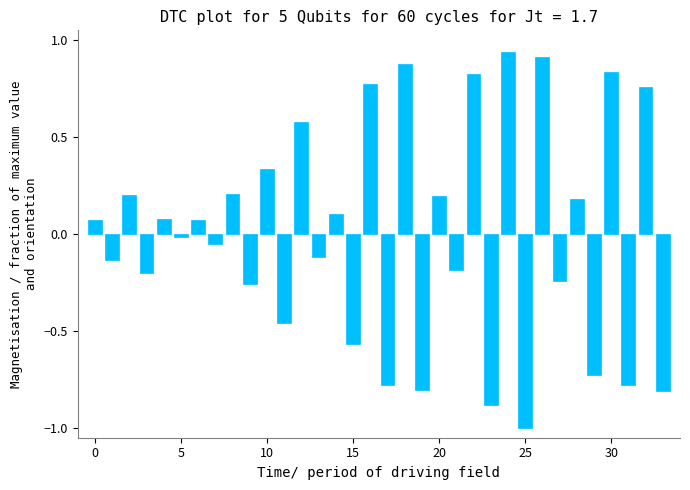

What is the difference between the maximum and second lowest values?

1.8